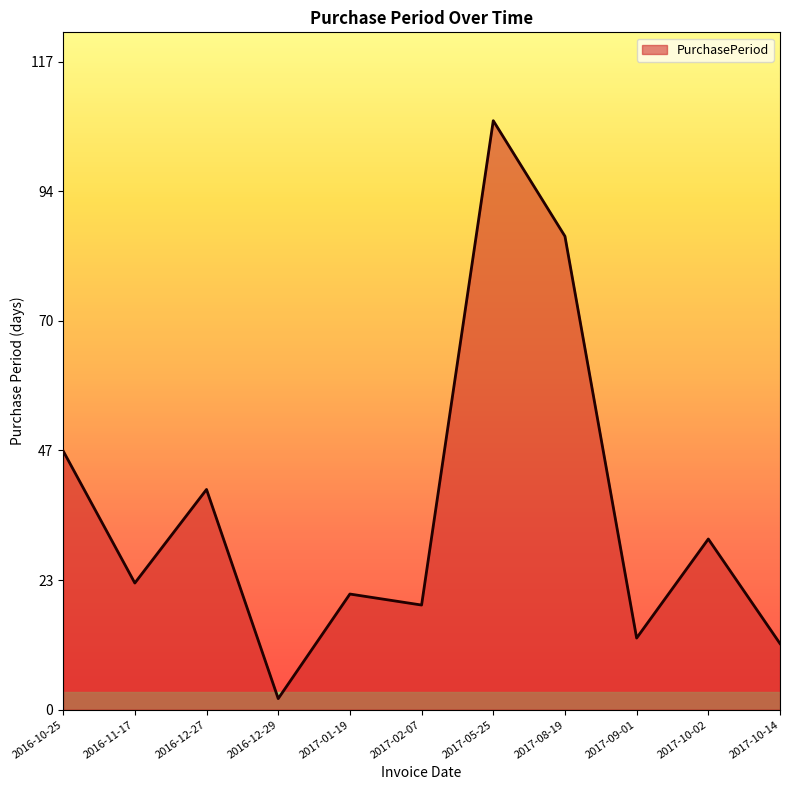

True or false: there are more than 0 points higher than both neighbors.

True